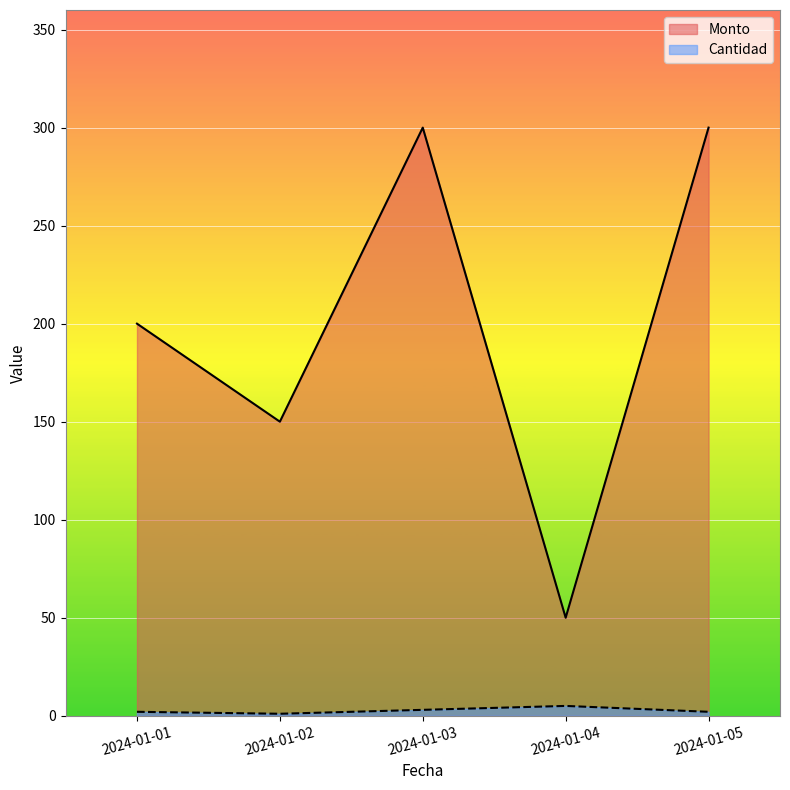

What is the sum of all Monto values?

1000